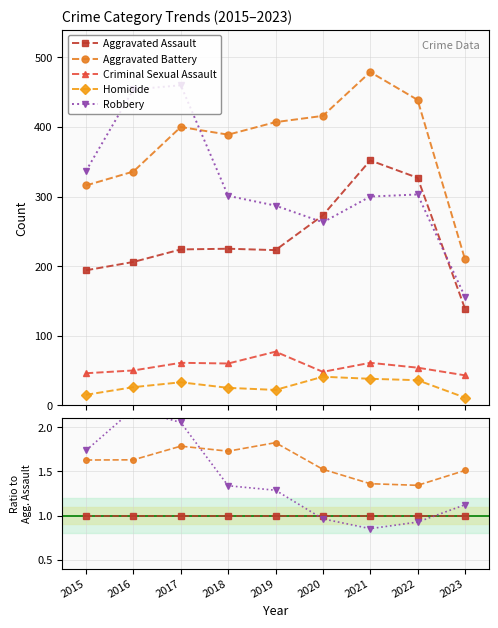

True or false: Aggravated Assault and Robbery cross at least once.

True